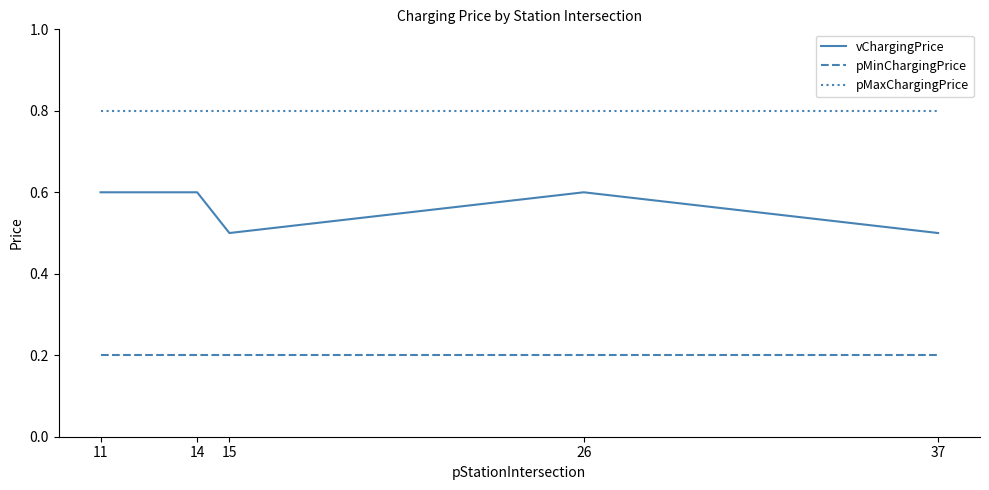

True or false: pMaxChargingPrice and vChargingPrice intersect in this chart.

False